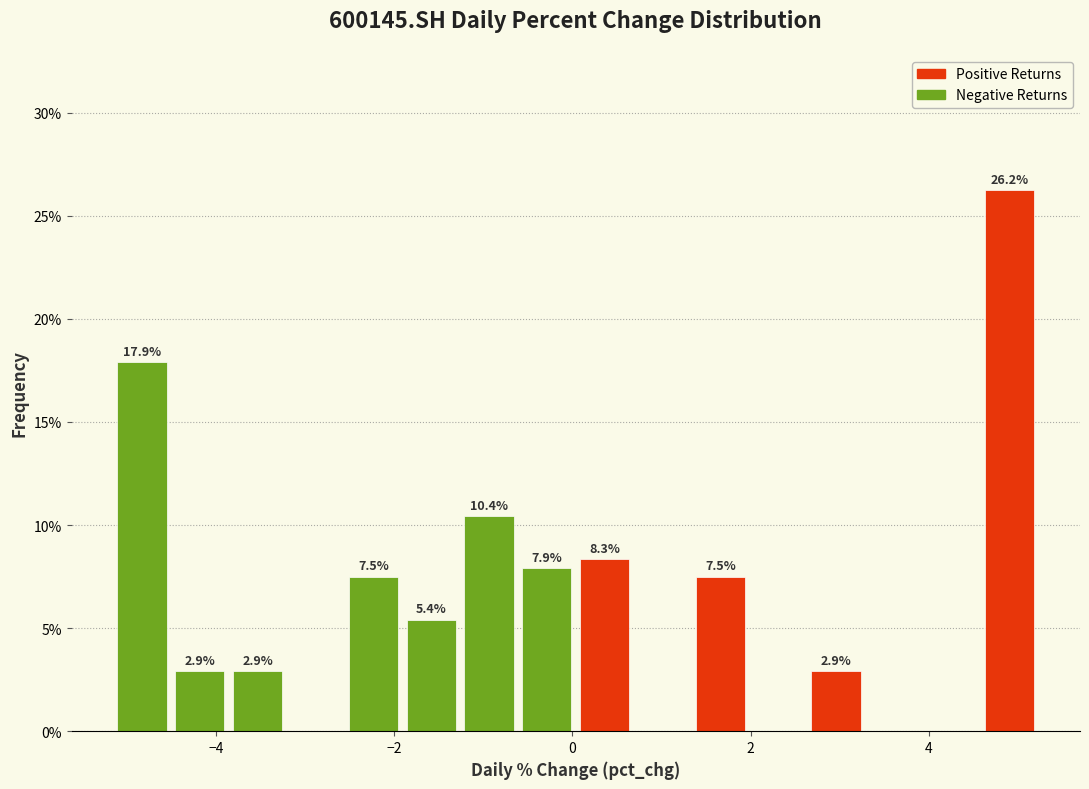

Around what value on the x-axis is the tallest bar? Give the approximate position of its centre, as read against the axis.

5.0